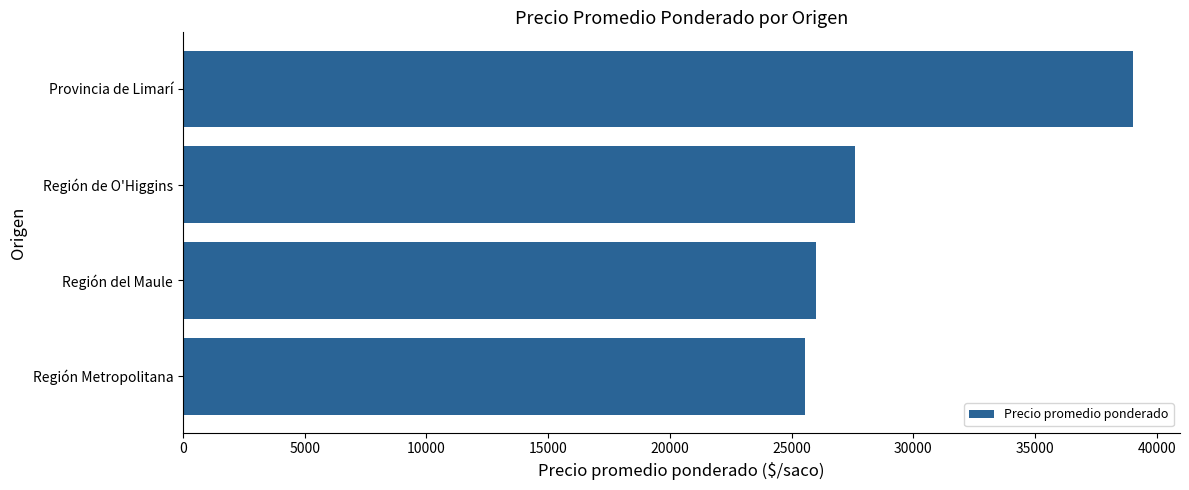

List the labels in order of value, largest first.

Provincia de Limarí, Región de O'Higgins, Región del Maule, Región Metropolitana